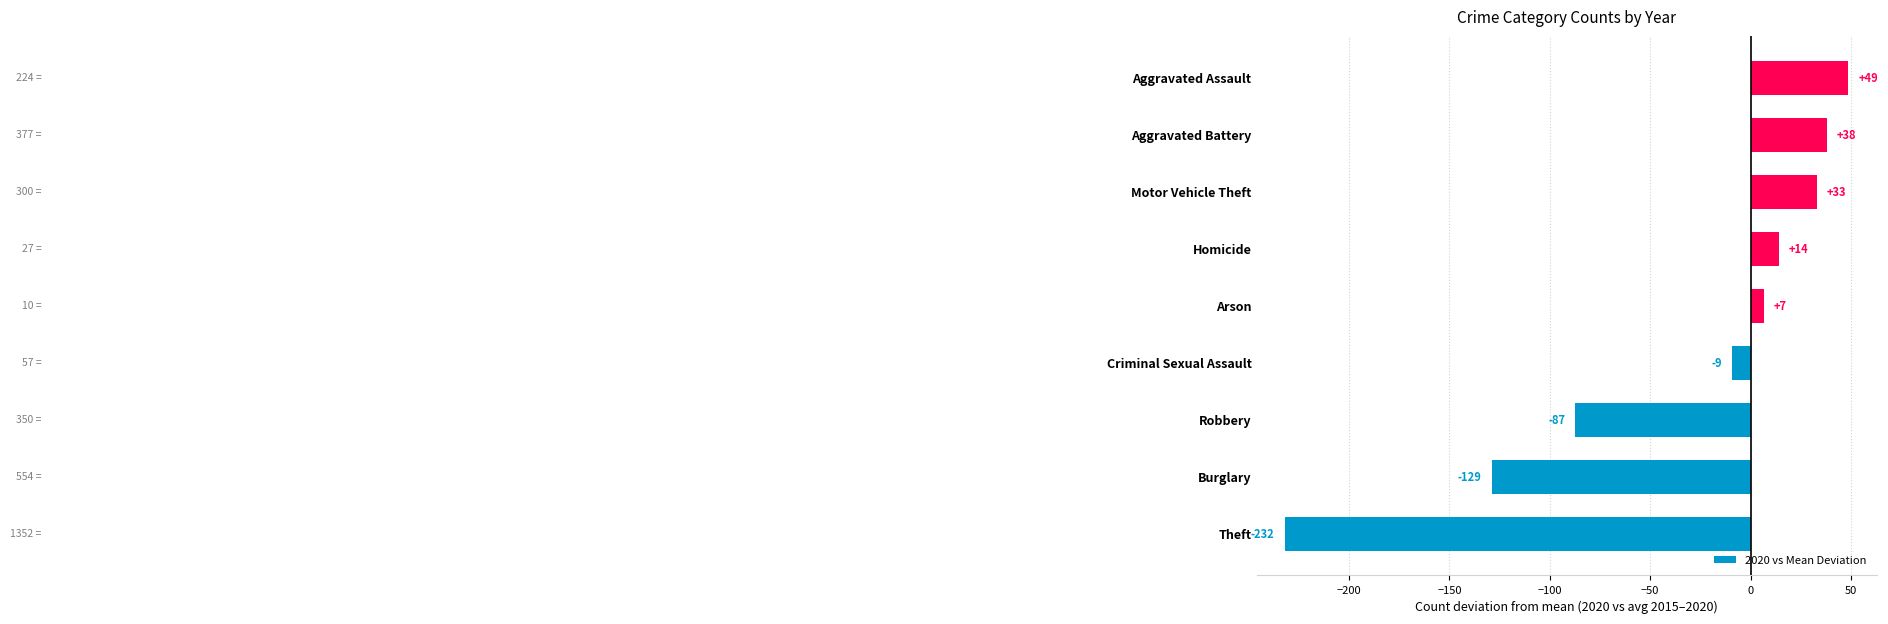

How many series are shown in this chart?

1